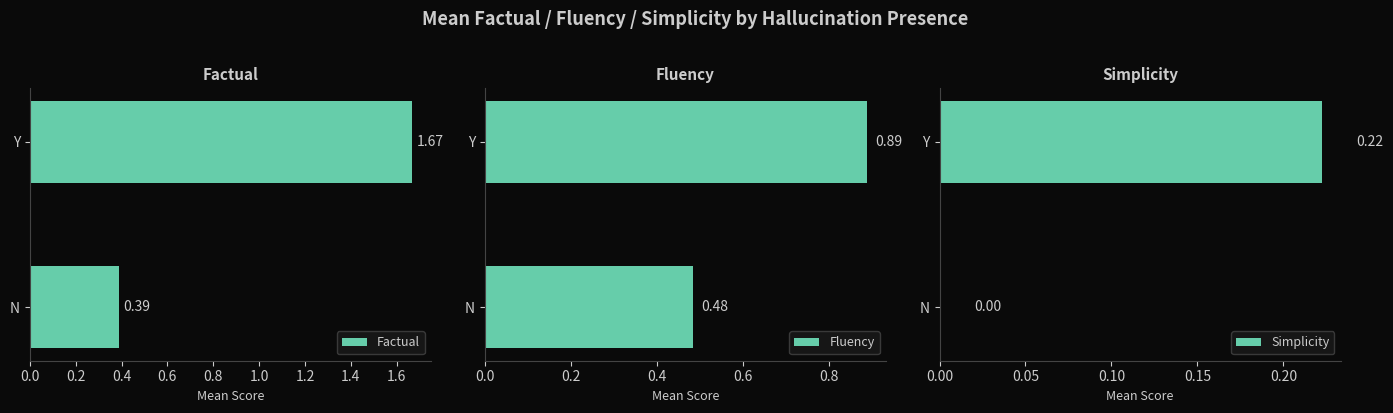

At which label does Factual reach its peak?

Y